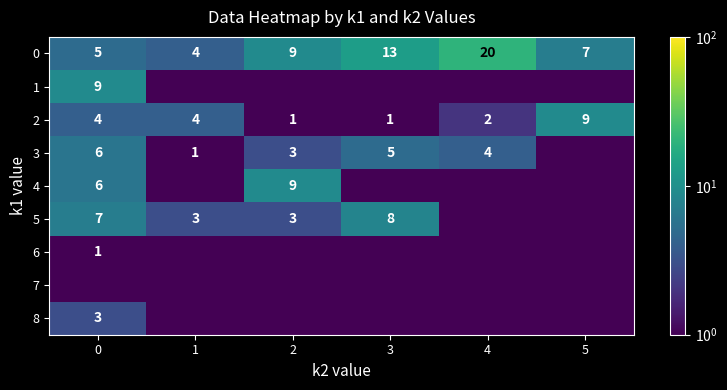

At which label does 0 reach its minimum?

1